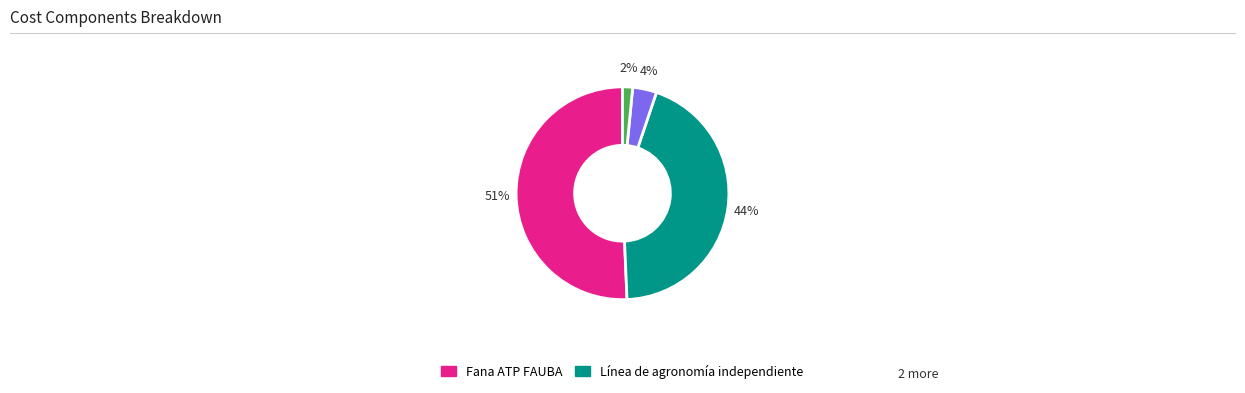

Does any single category account for the majority?

Yes